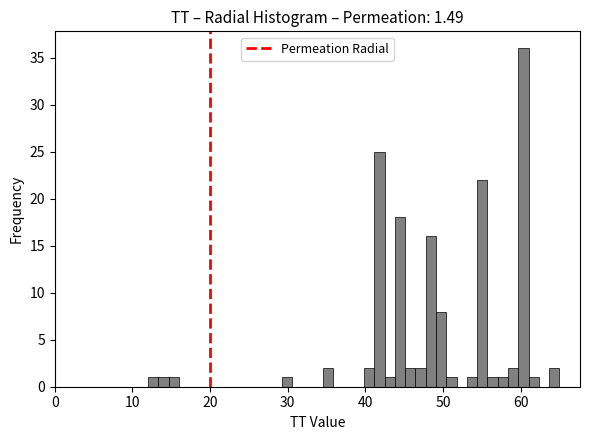

Read against the x-axis, roughly where is the centre of the tallest bar?

60